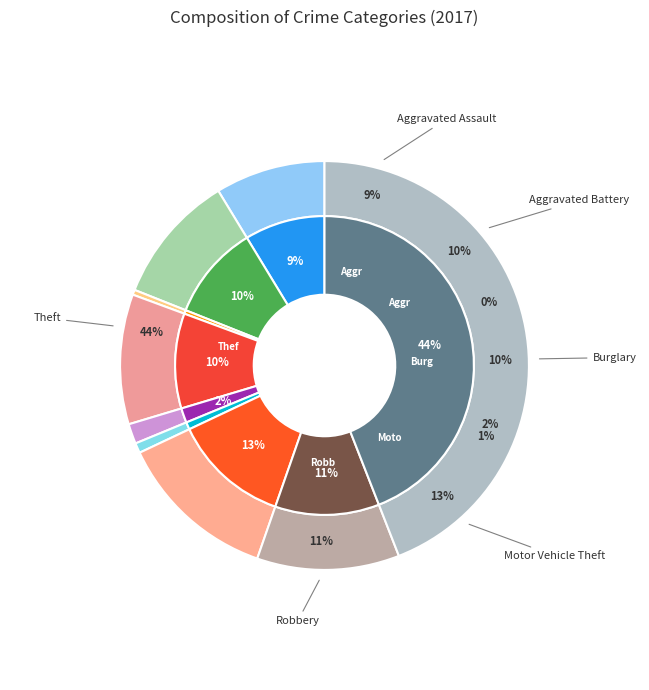

Does Aggravated Assault account for over 50% of the chart?

No